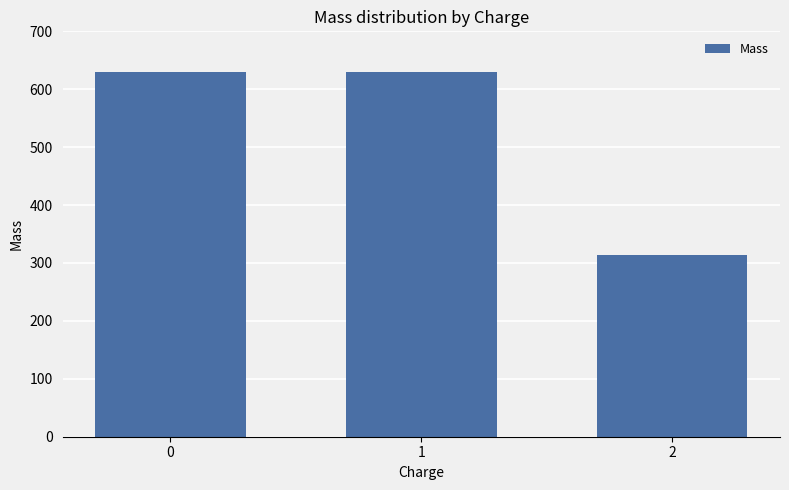

At which label is the value closest to 472?

1